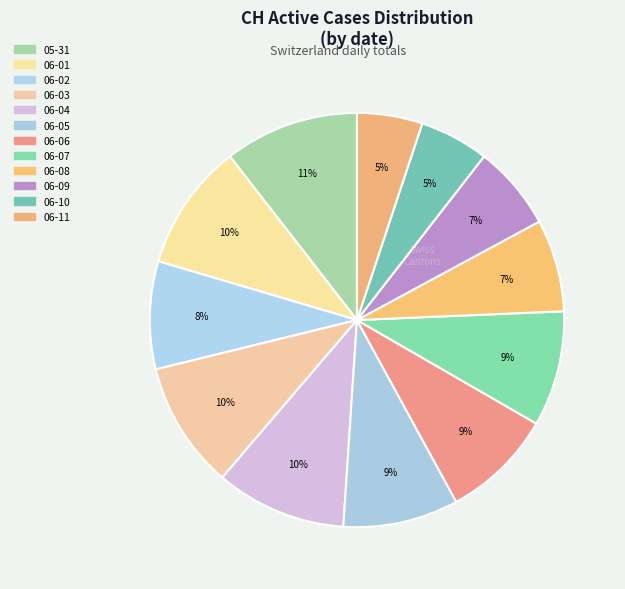

How many segments does this pie chart have?

12